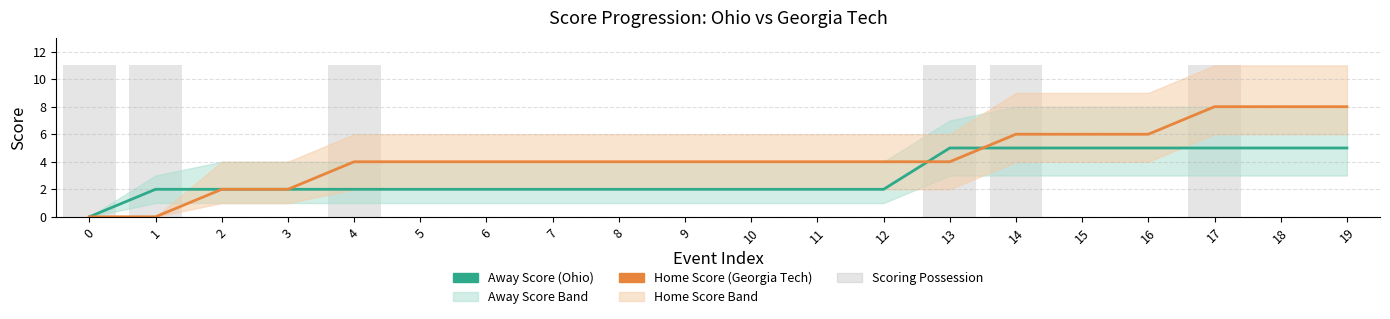

Are the bars grouped side by side (vs. stacked)?

Yes